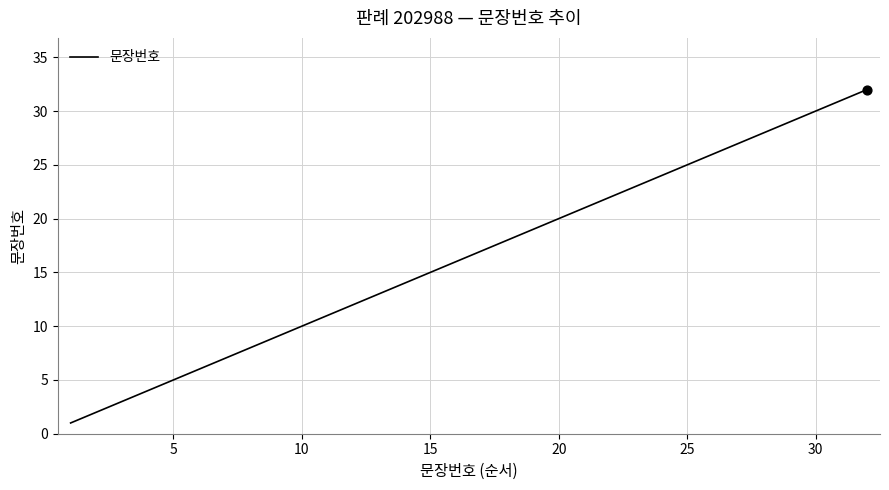

What is the maximum value shown in the chart?

32